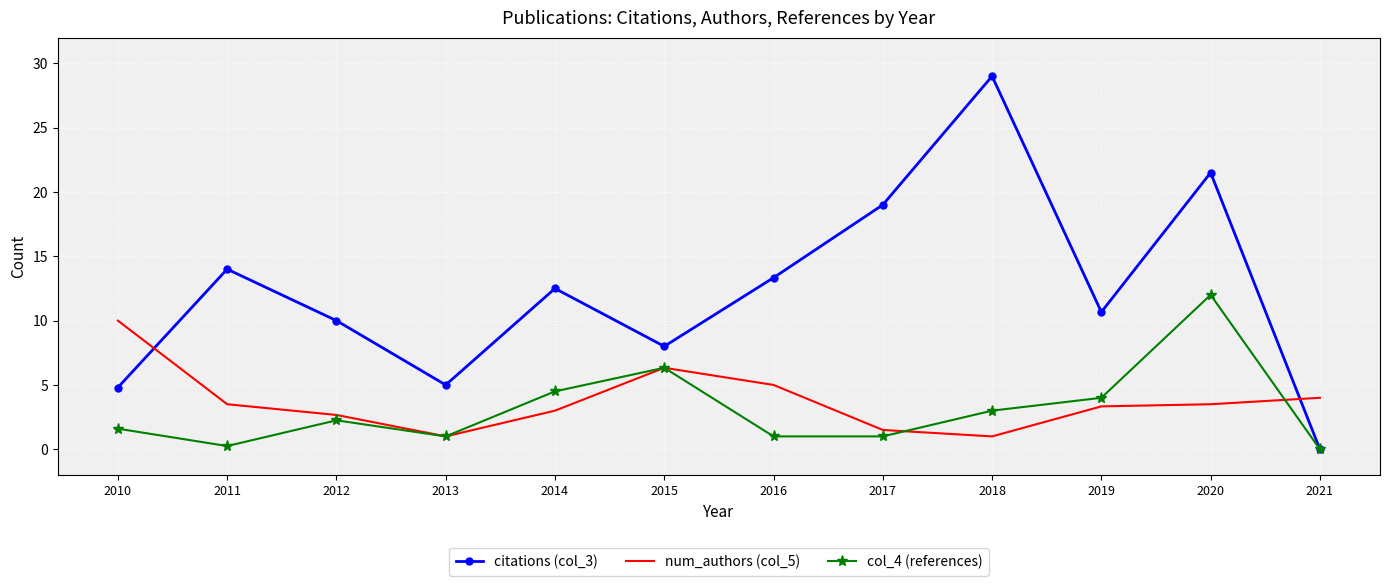

At which category is the sum across all series the highest?

2020